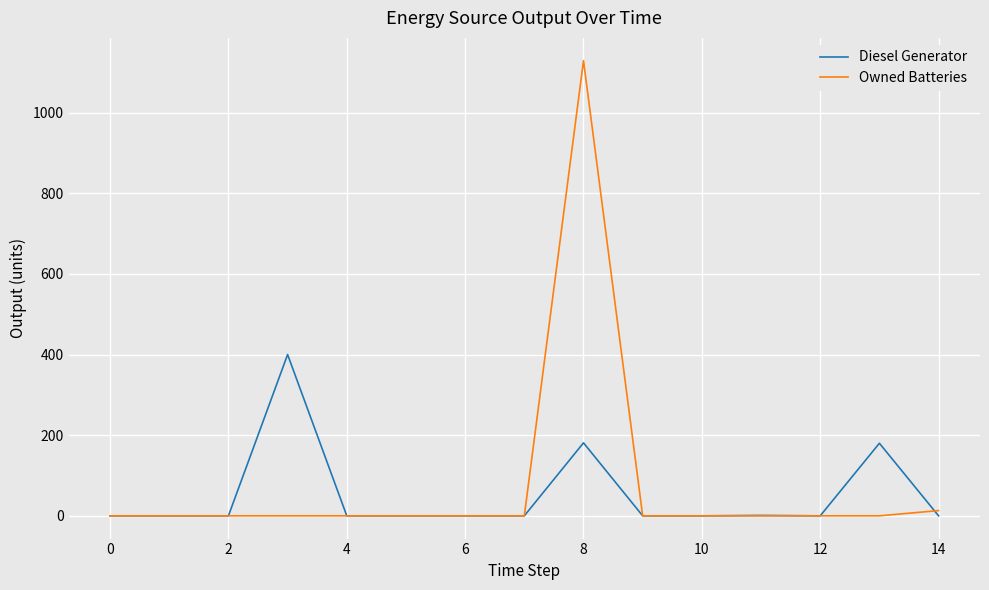

Count the number of data series in this chart.

2